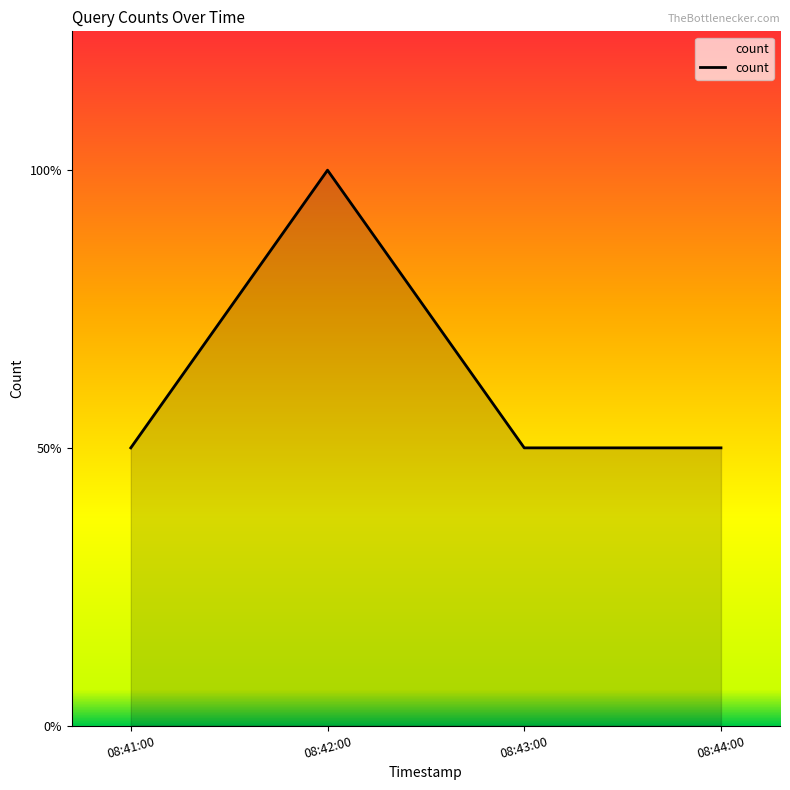

What is the maximum value shown in the chart?

2